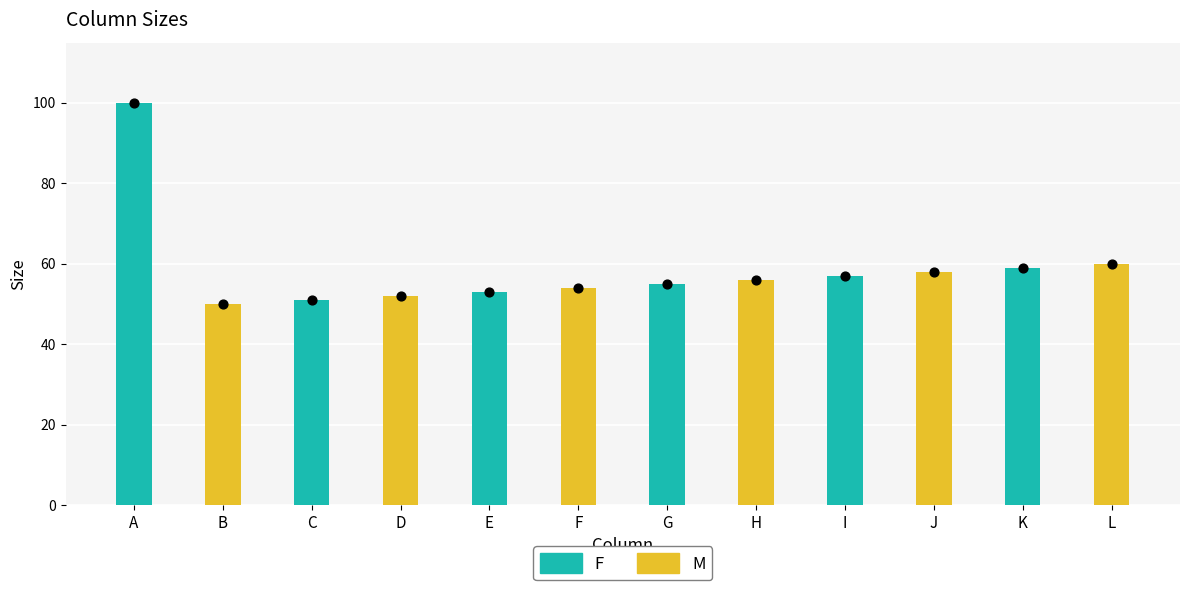

What are all the series names shown in the legend?

F, M